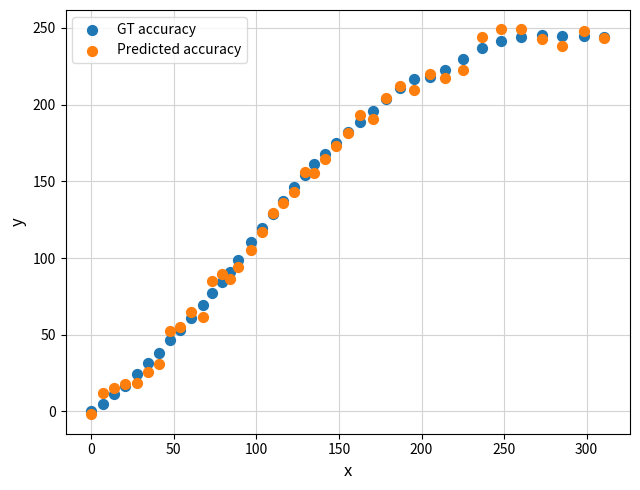

What are all the series names shown in the legend?

GT accuracy, Predicted accuracy